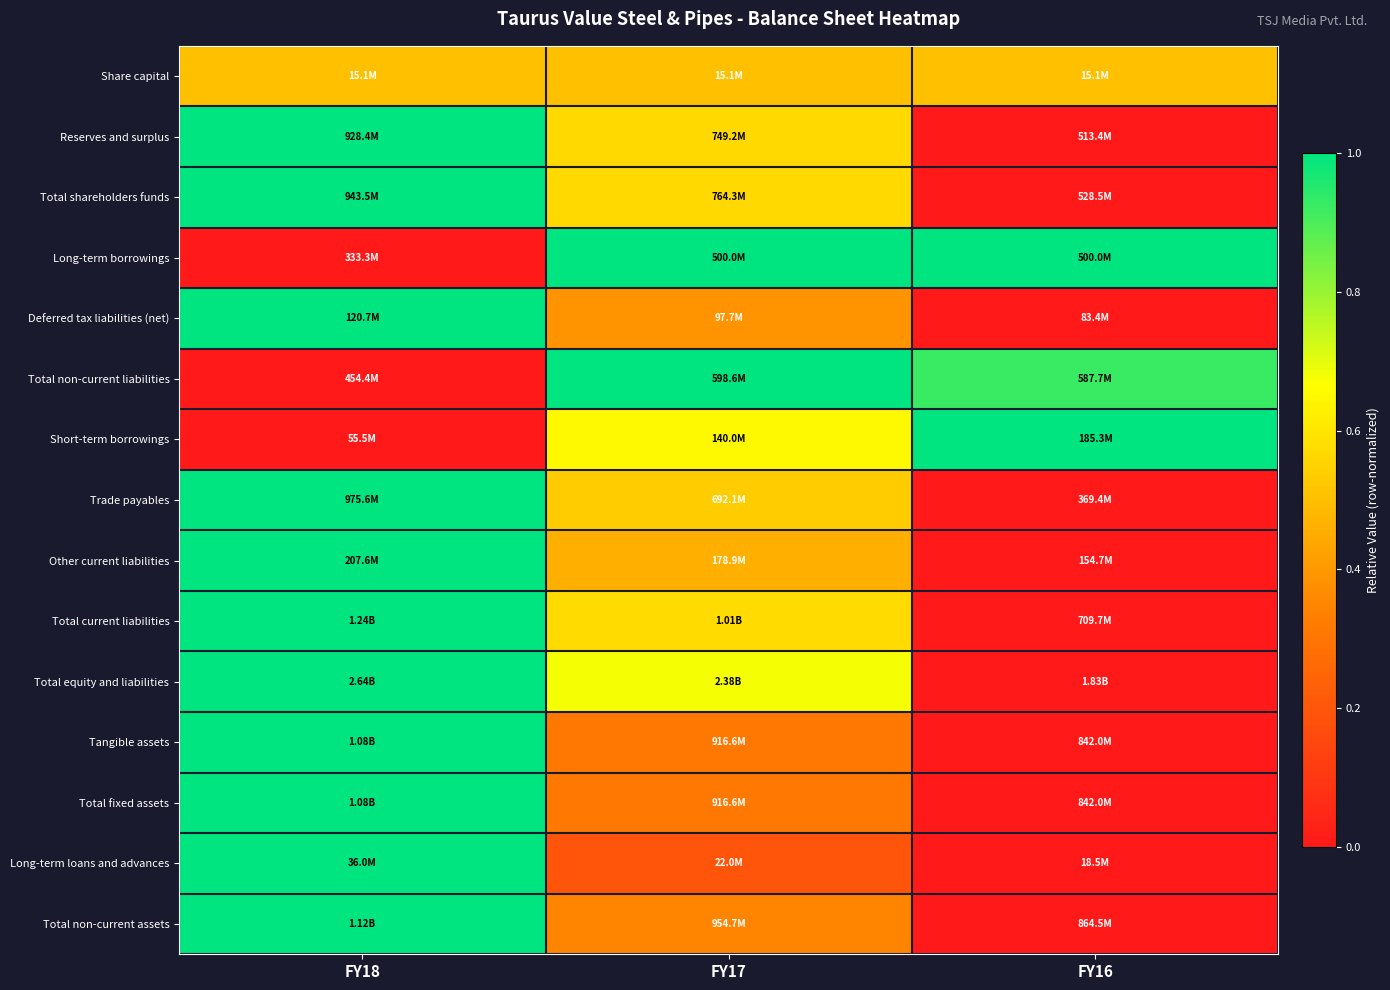

Reading left to right, what are all the values shown in this chart?

Share capital: FY18=0.5	FY17=0.5	FY16=0.5
Reserves and surplus: FY18=1.0	FY17=0.6	FY16=0.0
Total shareholders funds: FY18=1.0	FY17=0.6	FY16=0.0
Long-term borrowings: FY18=0.0	FY17=1.0	FY16=1.0
Deferred tax liabilities (net): FY18=1.0	FY17=0.4	FY16=0.0
Total non-current liabilities: FY18=0.0	FY17=1.0	FY16=0.9
Short-term borrowings: FY18=0.0	FY17=0.7	FY16=1.0
Trade payables: FY18=1.0	FY17=0.5	FY16=0.0
Other current liabilities: FY18=1.0	FY17=0.5	FY16=0.0
Total current liabilities: FY18=1.0	FY17=0.6	FY16=0.0
Total equity and liabilities: FY18=1.0	FY17=0.7	FY16=0.0
Tangible assets: FY18=1.0	FY17=0.3	FY16=0.0
Total fixed assets: FY18=1.0	FY17=0.3	FY16=0.0
Long-term loans and advances: FY18=1.0	FY17=0.2	FY16=0.0
Total non-current assets: FY18=1.0	FY17=0.3	FY16=0.0